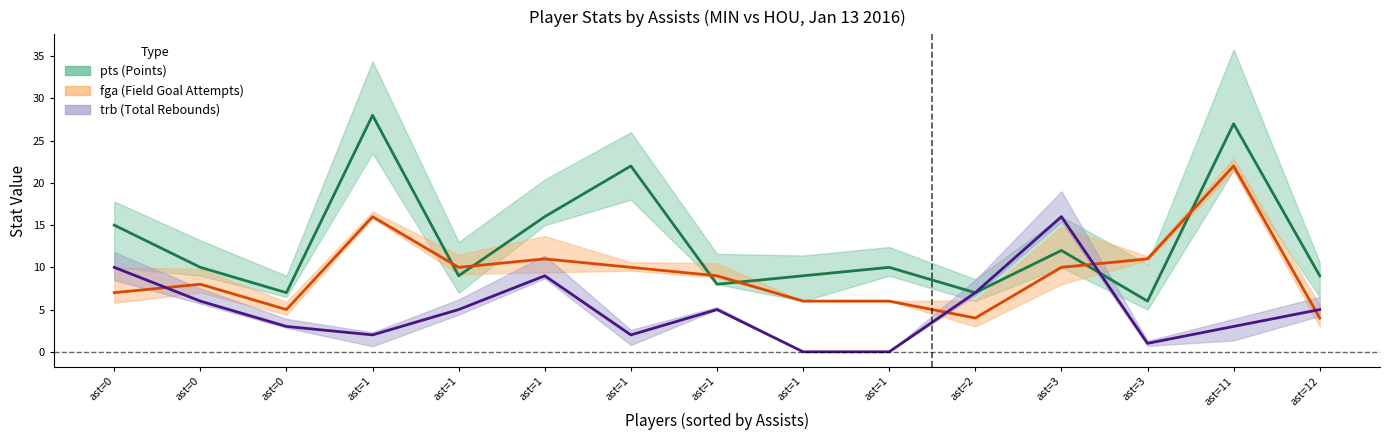

Reading left to right, what are all the values shown in this chart?

pts: ast=0=15	ast=0=10	ast=0=7	ast=1=28	ast=1=9	ast=1=16	ast=1=22	ast=1=8	ast=1=9	ast=1=10	ast=2=7	ast=3=12	ast=3=6	ast=11=27	ast=12=9
fga: ast=0=7	ast=0=8	ast=0=5	ast=1=16	ast=1=10	ast=1=11	ast=1=10	ast=1=9	ast=1=6	ast=1=6	ast=2=4	ast=3=10	ast=3=11	ast=11=22	ast=12=4
trb: ast=0=10	ast=0=6	ast=0=3	ast=1=2	ast=1=5	ast=1=9	ast=1=2	ast=1=5	ast=1=0	ast=1=0	ast=2=7	ast=3=16	ast=3=1	ast=11=3	ast=12=5